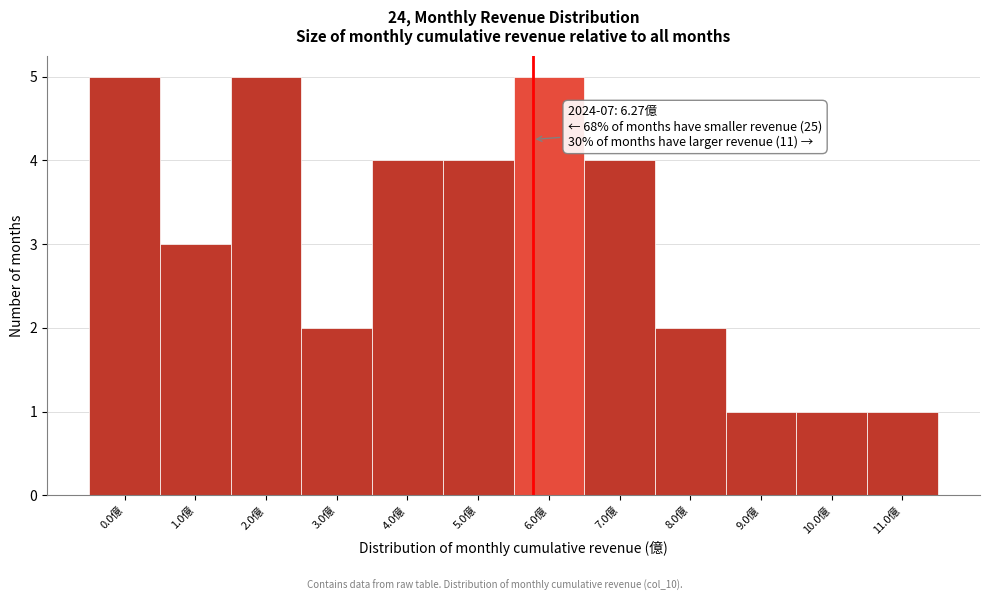

Reading right to left, list all the values displayed in this chart.

1	1	1	2	4	5	4	4	2	5	3	5